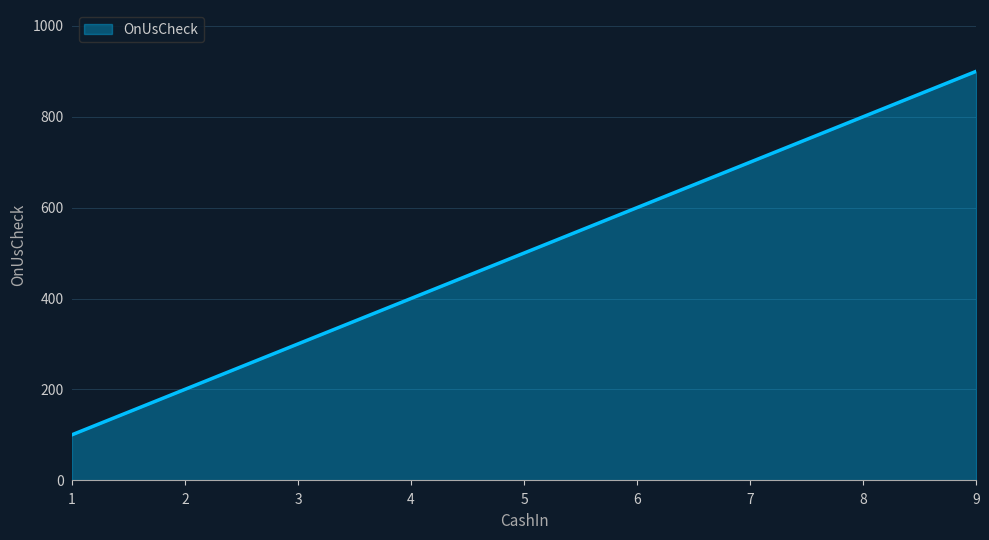

Reading left to right, what are all the values shown in this chart?

1=100	2=200	3=300	4=400	5=500	6=600	7=700	8=800	9=900